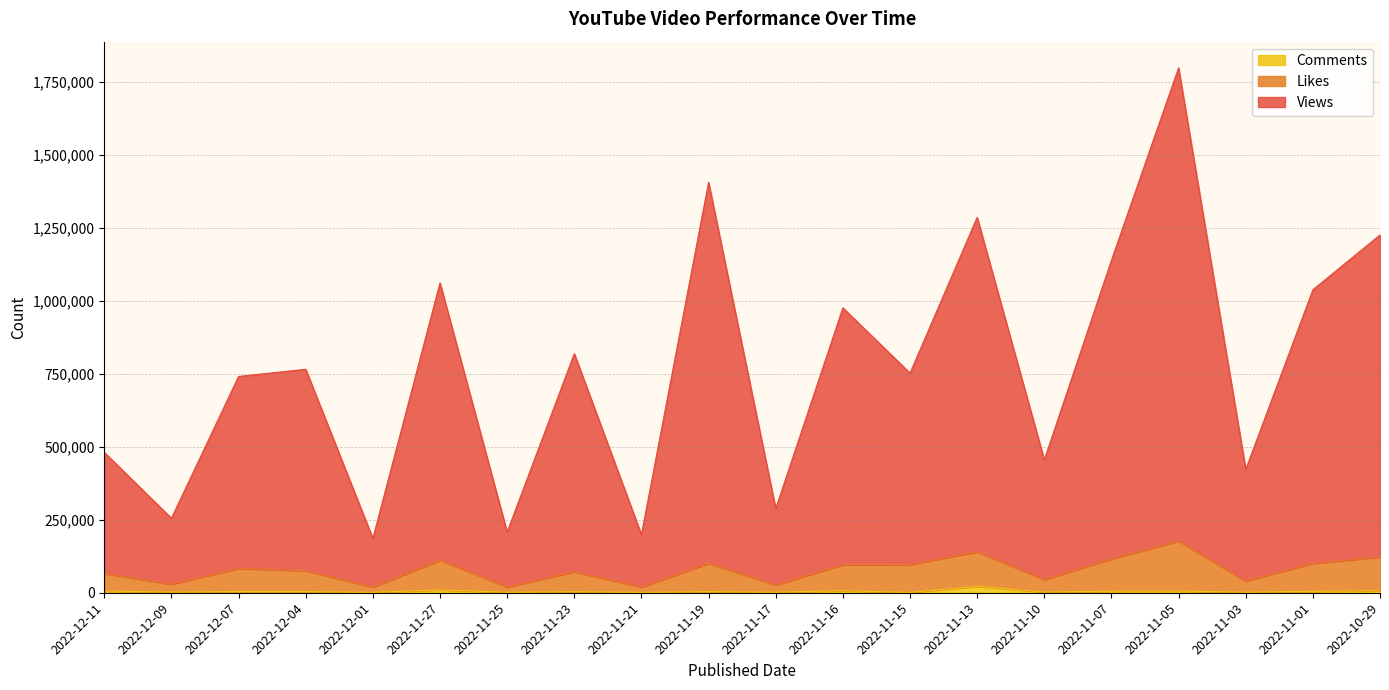

Does the chart display data point markers on the line(s)?

No